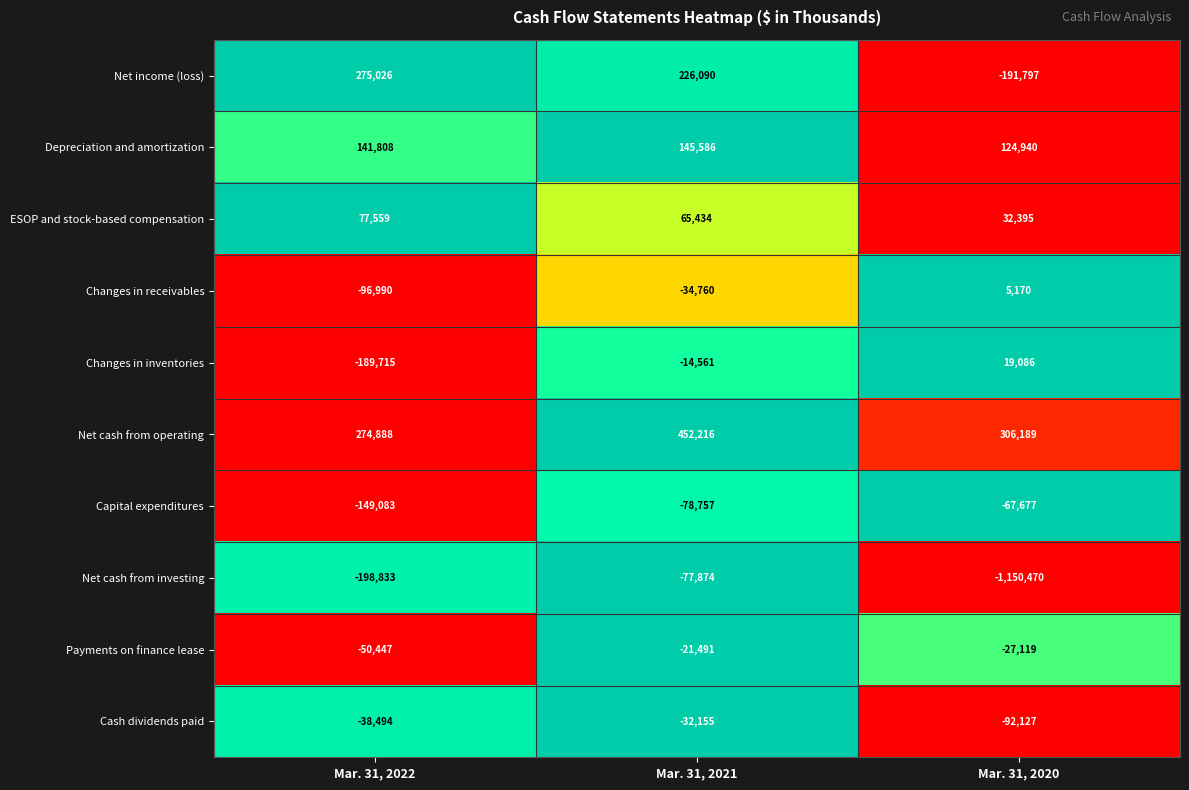

Reading right to left, list all the values displayed in this chart.

Net income (loss): Mar. 31, 2020=-191797	Mar. 31, 2021=226090	Mar. 31, 2022=275026
Depreciation and amortization: Mar. 31, 2020=124940	Mar. 31, 2021=145586	Mar. 31, 2022=141808
ESOP and stock-based compensation: Mar. 31, 2020=32395	Mar. 31, 2021=65434	Mar. 31, 2022=77559
Changes in receivables: Mar. 31, 2020=5170	Mar. 31, 2021=-34760	Mar. 31, 2022=-96990
Changes in inventories: Mar. 31, 2020=19086	Mar. 31, 2021=-14561	Mar. 31, 2022=-189715
Net cash from operating: Mar. 31, 2020=306189	Mar. 31, 2021=452216	Mar. 31, 2022=274888
Capital expenditures: Mar. 31, 2020=-67677	Mar. 31, 2021=-78757	Mar. 31, 2022=-149083
Net cash from investing: Mar. 31, 2020=-1150470	Mar. 31, 2021=-77874	Mar. 31, 2022=-198833
Payments on finance lease: Mar. 31, 2020=-27119	Mar. 31, 2021=-21491	Mar. 31, 2022=-50447
Cash dividends paid: Mar. 31, 2020=-92127	Mar. 31, 2021=-32155	Mar. 31, 2022=-38494